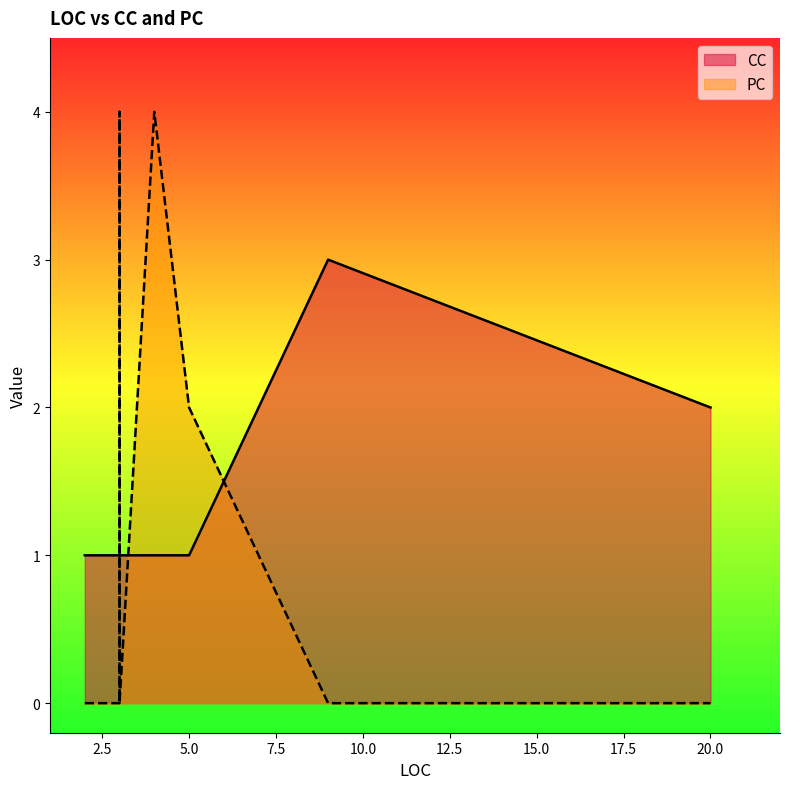

What is the label of the 2nd point from the left?

5